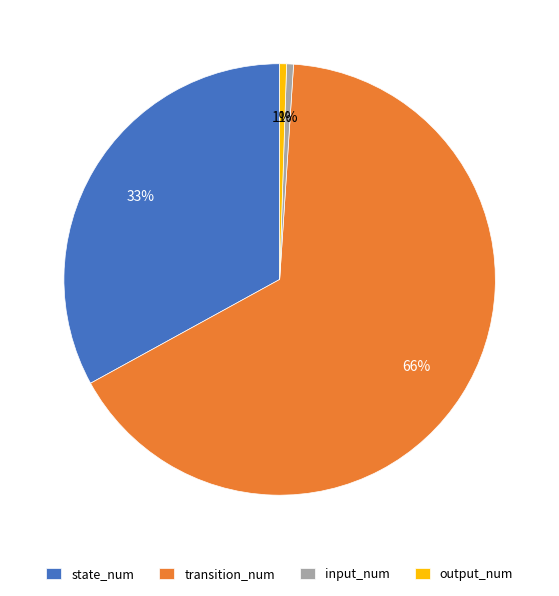

Does input_num account for over 50% of the chart?

No